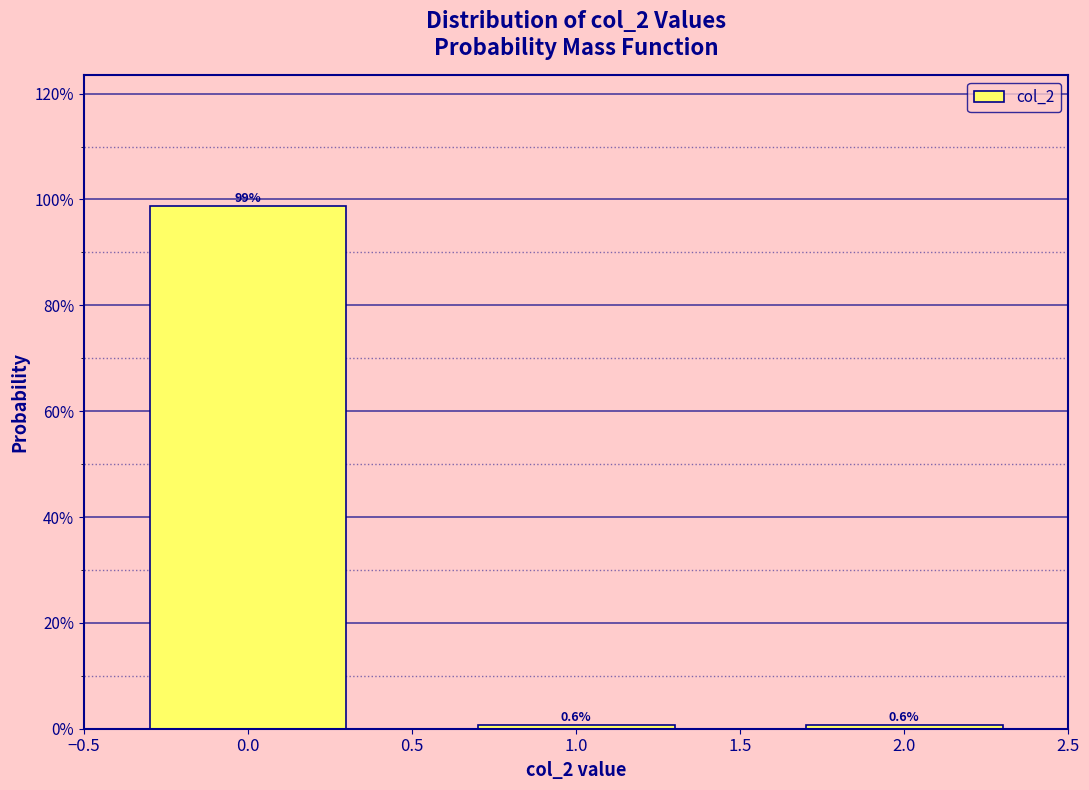

Does the chart contain any negative values?

No